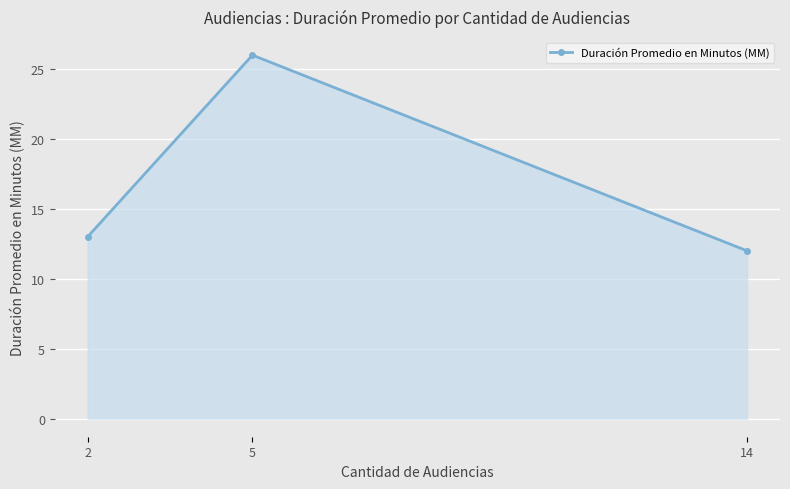

Where is the data nearest to the value 19?

2